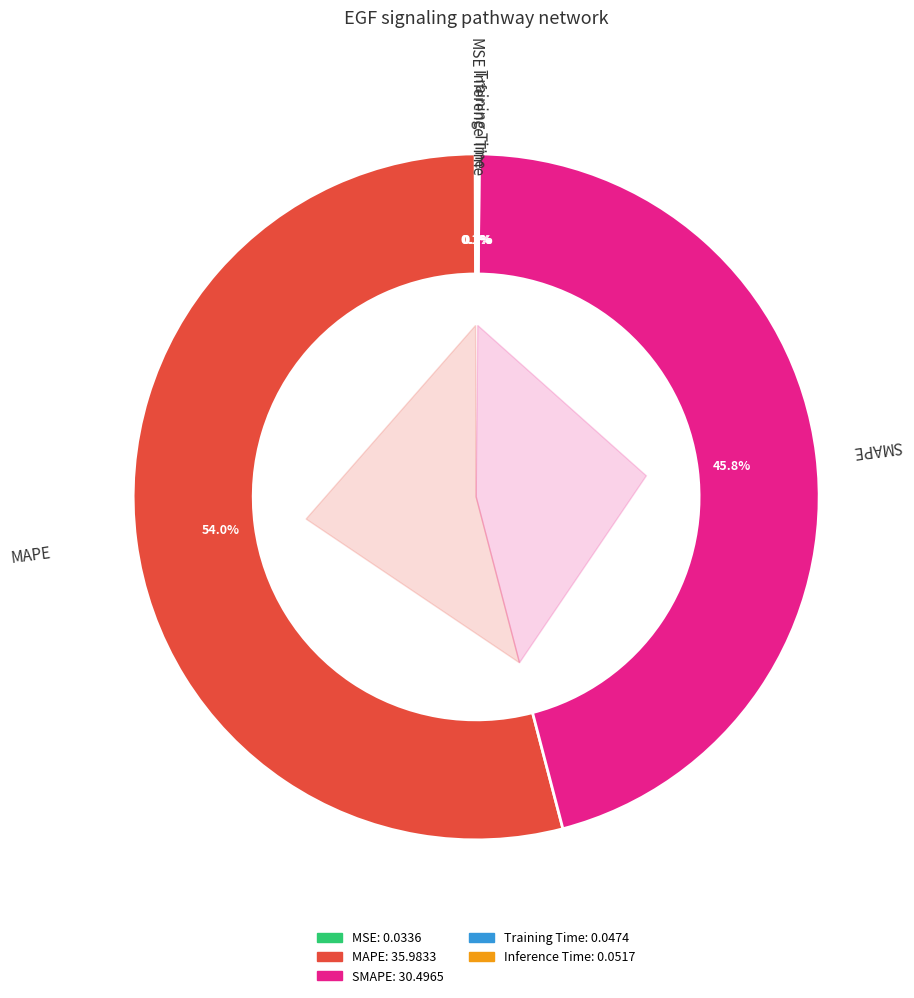

Which slice is the largest?

MAPE